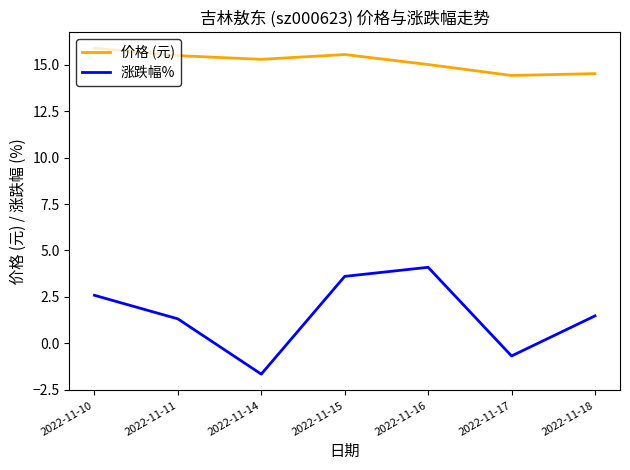

How many distinct data groups are displayed?

2